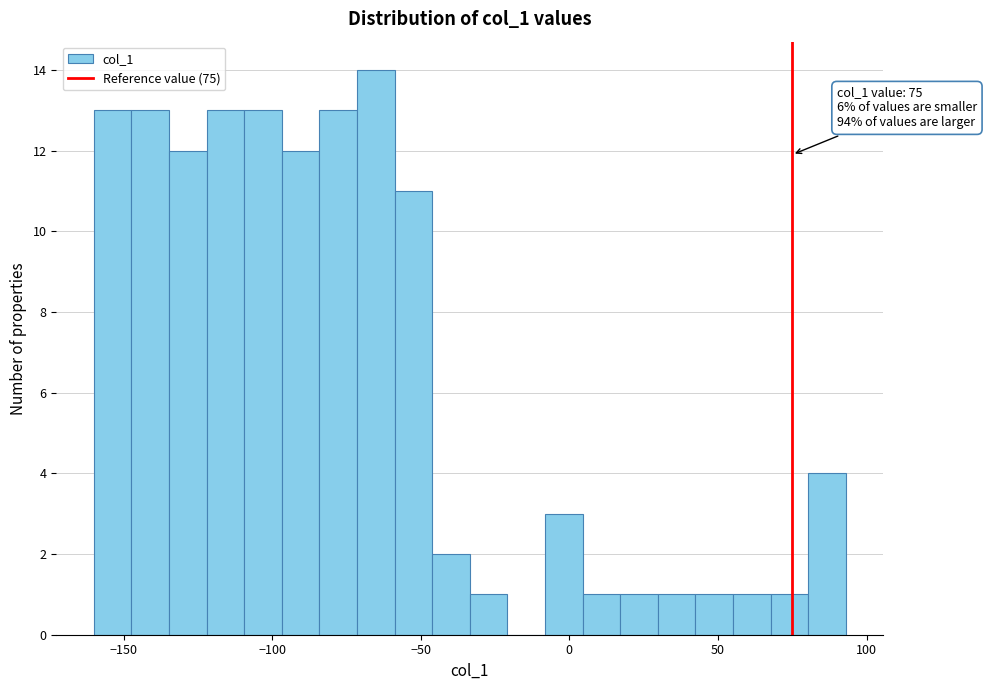

Read against the x-axis, roughly where is the centre of the tallest bar?

-65